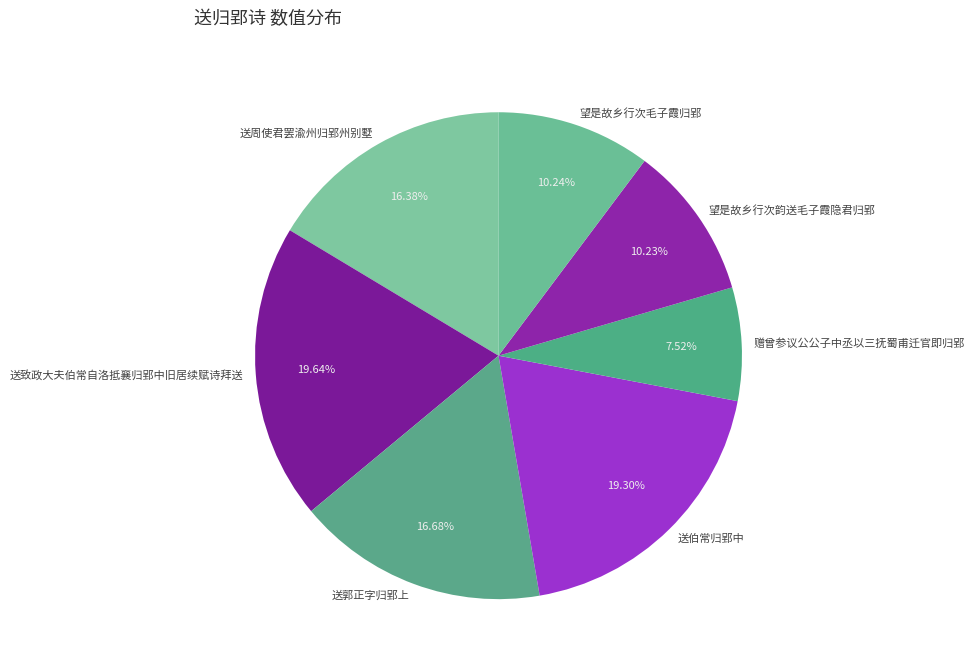

Count the number of slices in the pie.

7